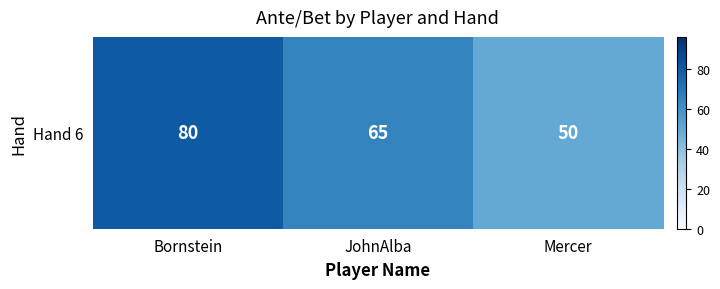

What is the difference between the maximum and minimum values?

30